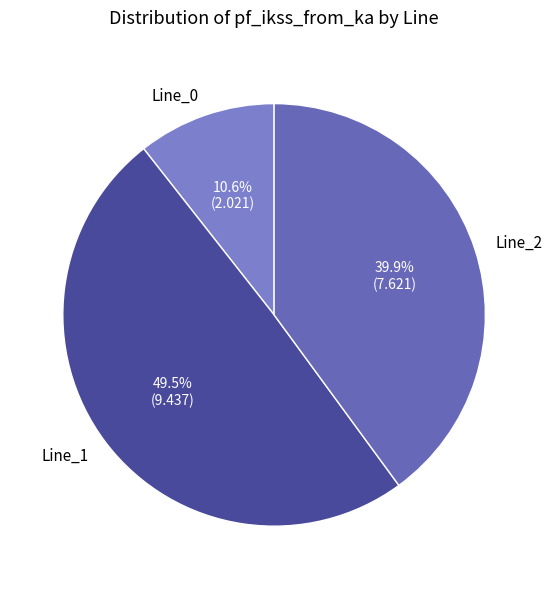

What portion of the pie excludes Line_2?

60.1%